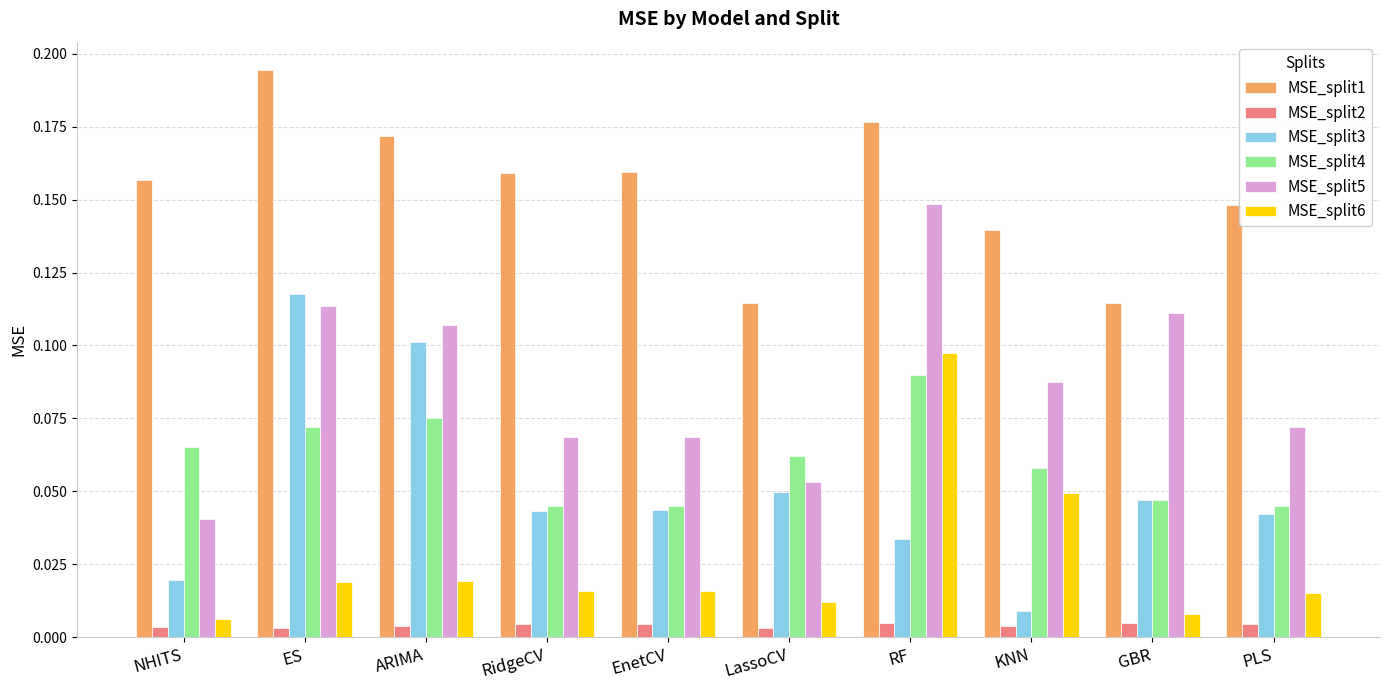

What is the total value across all series at LassoCV?

0.3